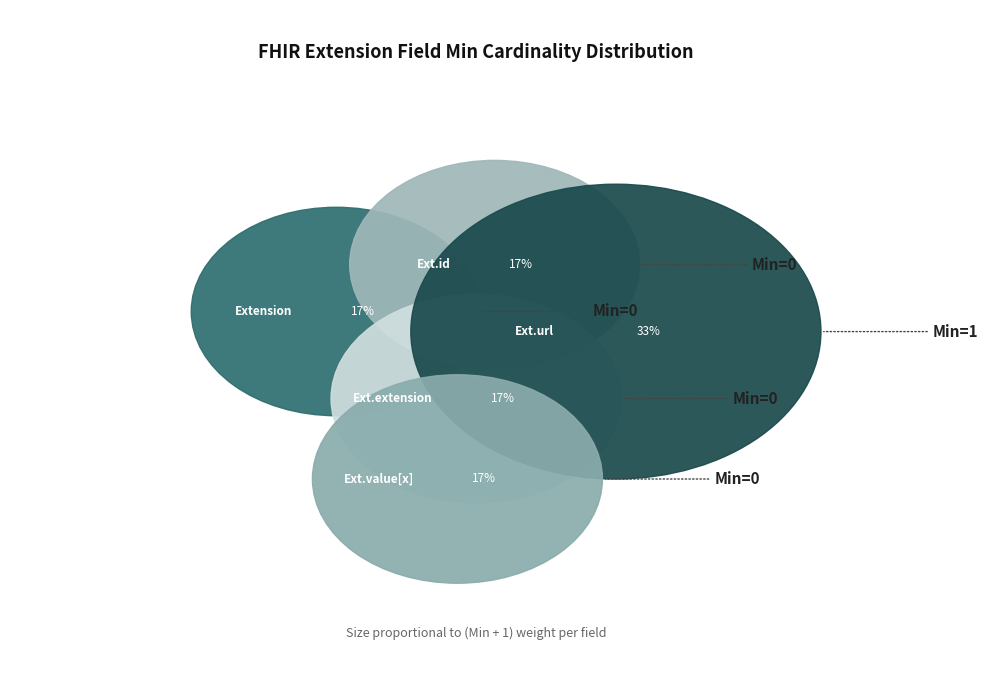

True or false: Extension.url accounts for 99% of the total.

False